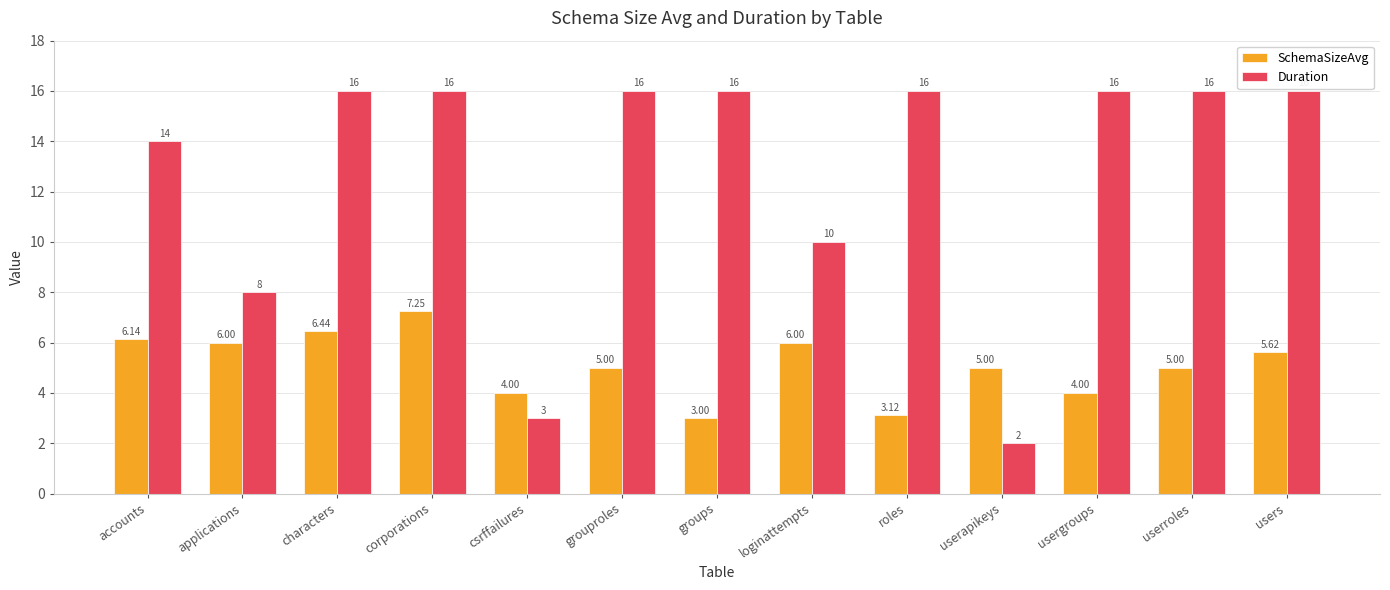

Which series changed the most between userapikeys and userroles?

Duration